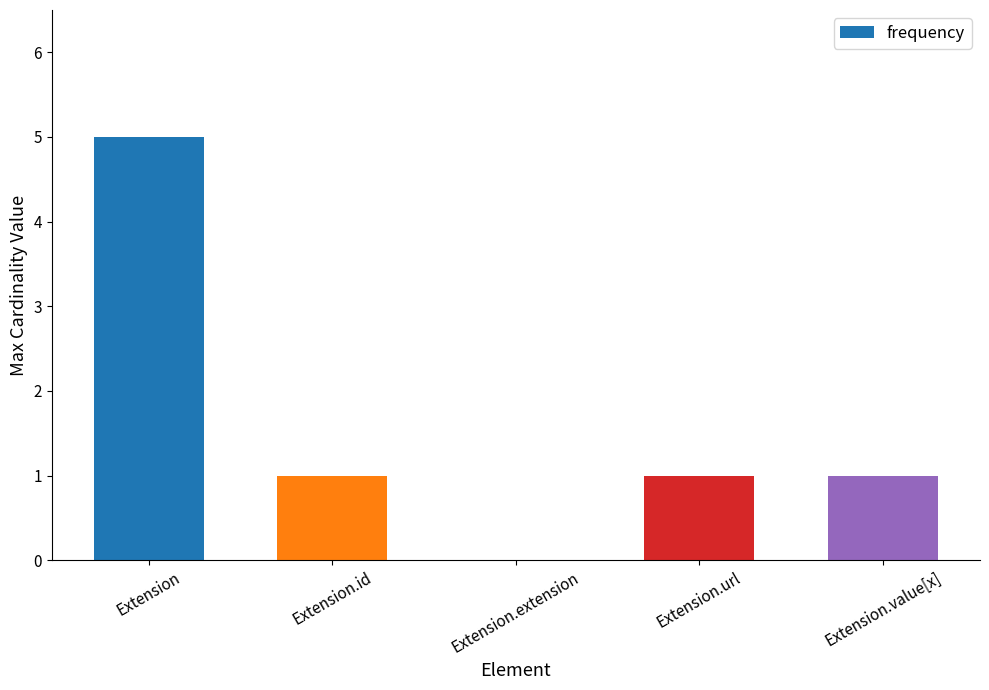

The value at Extension.value[x] is 1. True or false?

True